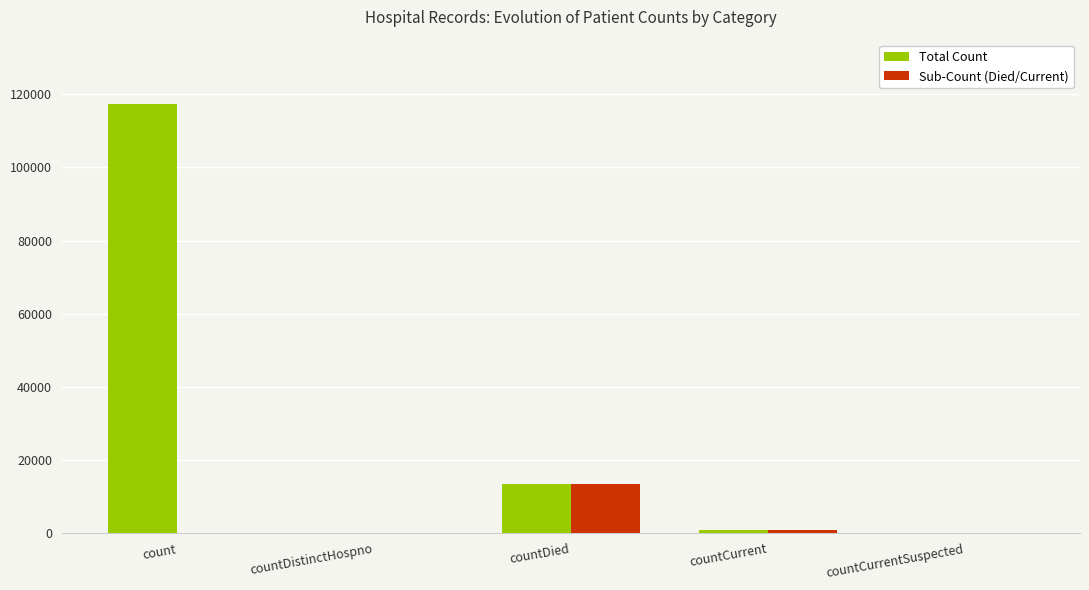

Is the value of Total Count at countDistinctHospno greater than the value of Sub-Count (Died/Current) at countDied?

No